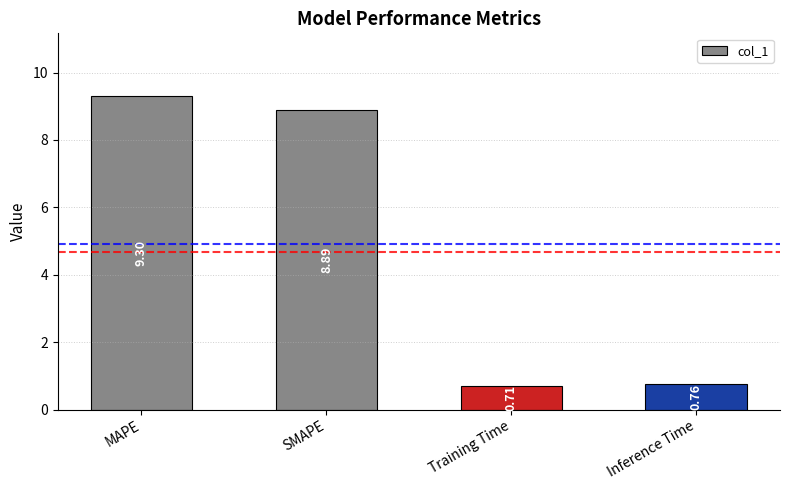

Rank the categories by value from highest to lowest.

MAPE, SMAPE, Inference Time, Training Time